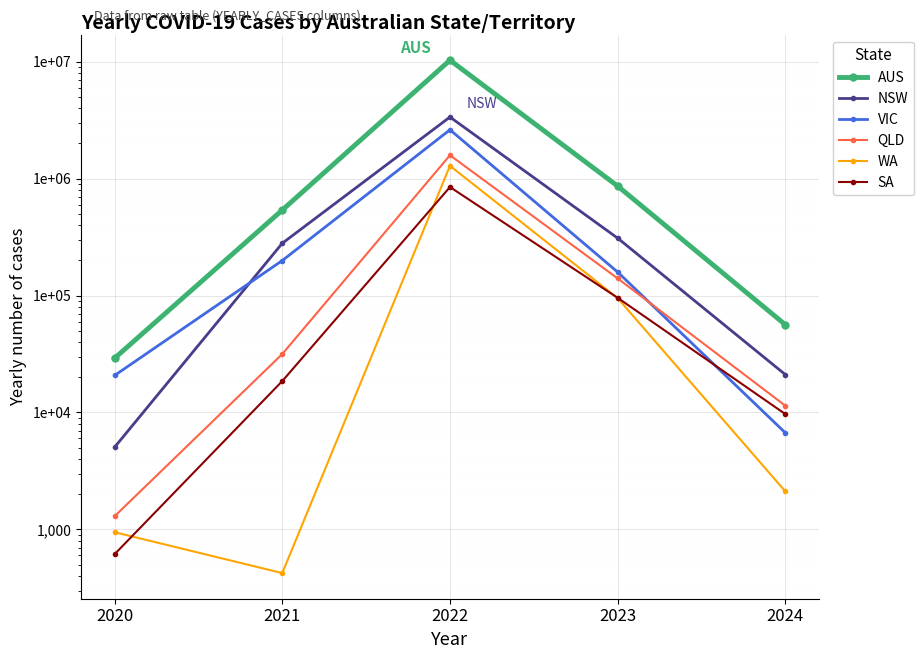

True or false: AUS and SA intersect in this chart.

False